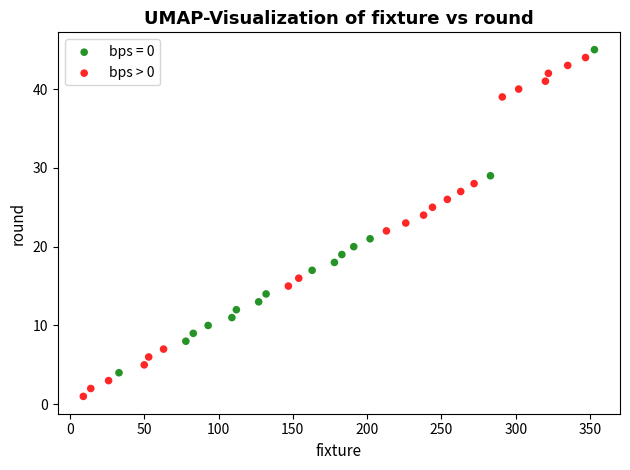

Which series reaches the minimum Y coordinate?

bps > 0